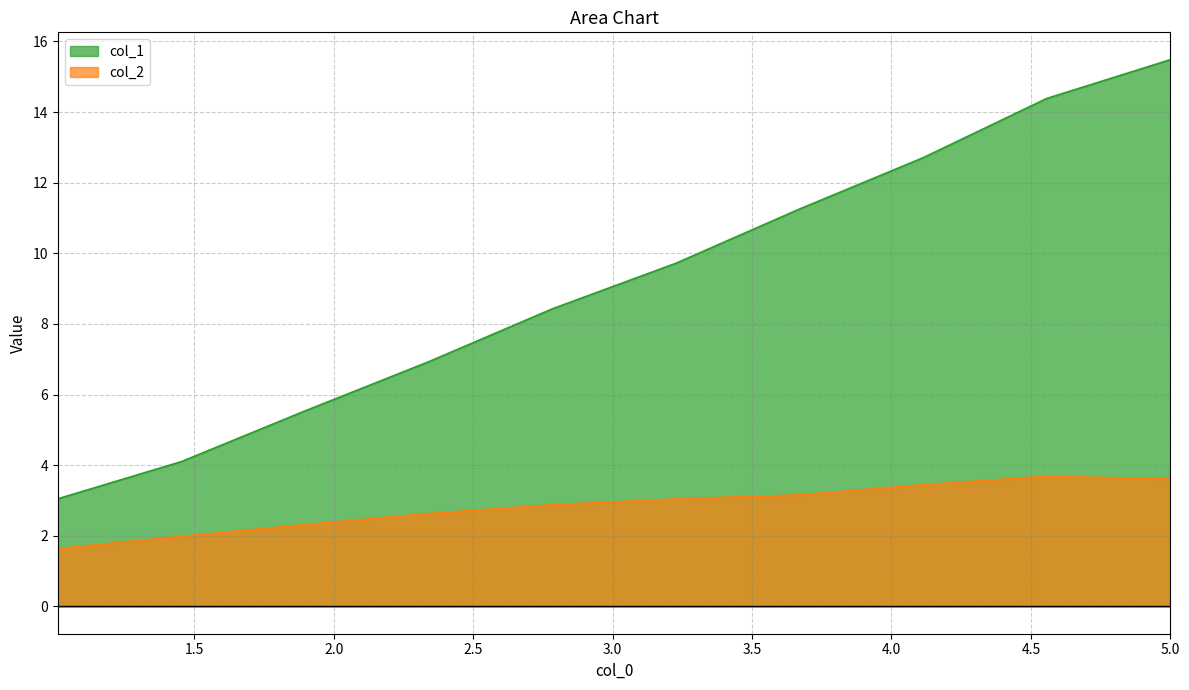

Which series has the largest total across all categories?

col_1